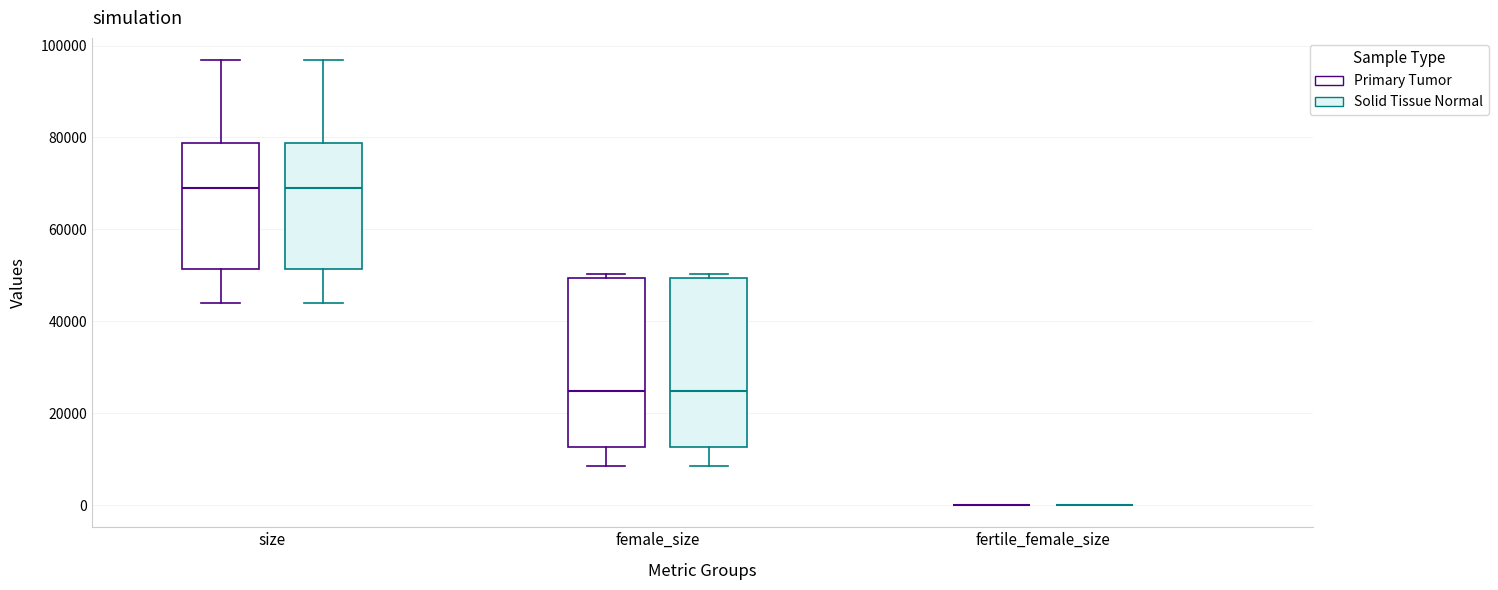

Reading left to right, transcribe this box plot: for each box, give where its median line is, the range the box spans, and where its two whiskers end, as read against the y-axis. The values are not printed on the chart, so give them approximately, as read against the axis.

size (Primary Tumor): median 68000, box 52000 to 78000, whiskers 44000 to 96000
size (Solid Tissue Normal): median 68000, box 52000 to 78000, whiskers 44000 to 96000
female_size (Primary Tumor): median 24000, box 12000 to 50000, whiskers 8000 to 50000 (just above the box's upper edge)
female_size (Solid Tissue Normal): median 24000, box 12000 to 50000, whiskers 8000 to 50000 (just above the box's upper edge)
fertile_female_size (Primary Tumor): box collapsed to a line at 0, whiskers 0 to 0
fertile_female_size (Solid Tissue Normal): box collapsed to a line at 0, whiskers 0 to 0